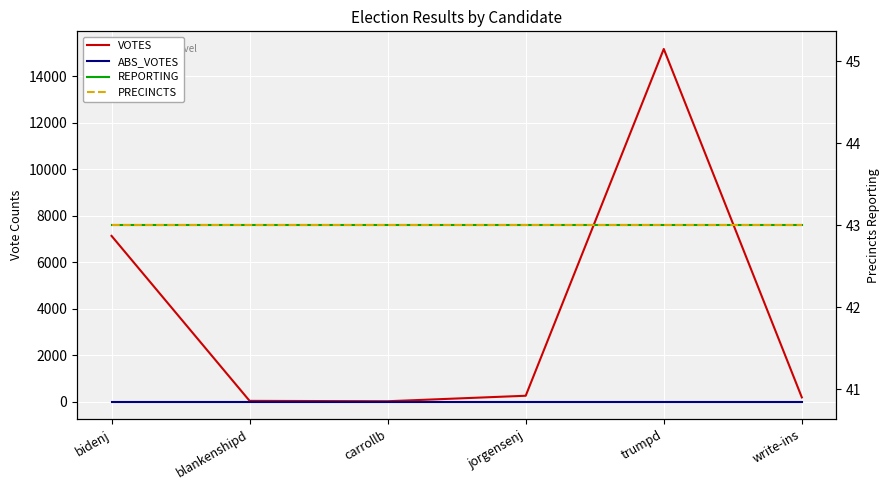

What is the difference between the highest and lowest values at blankenshipd?

43